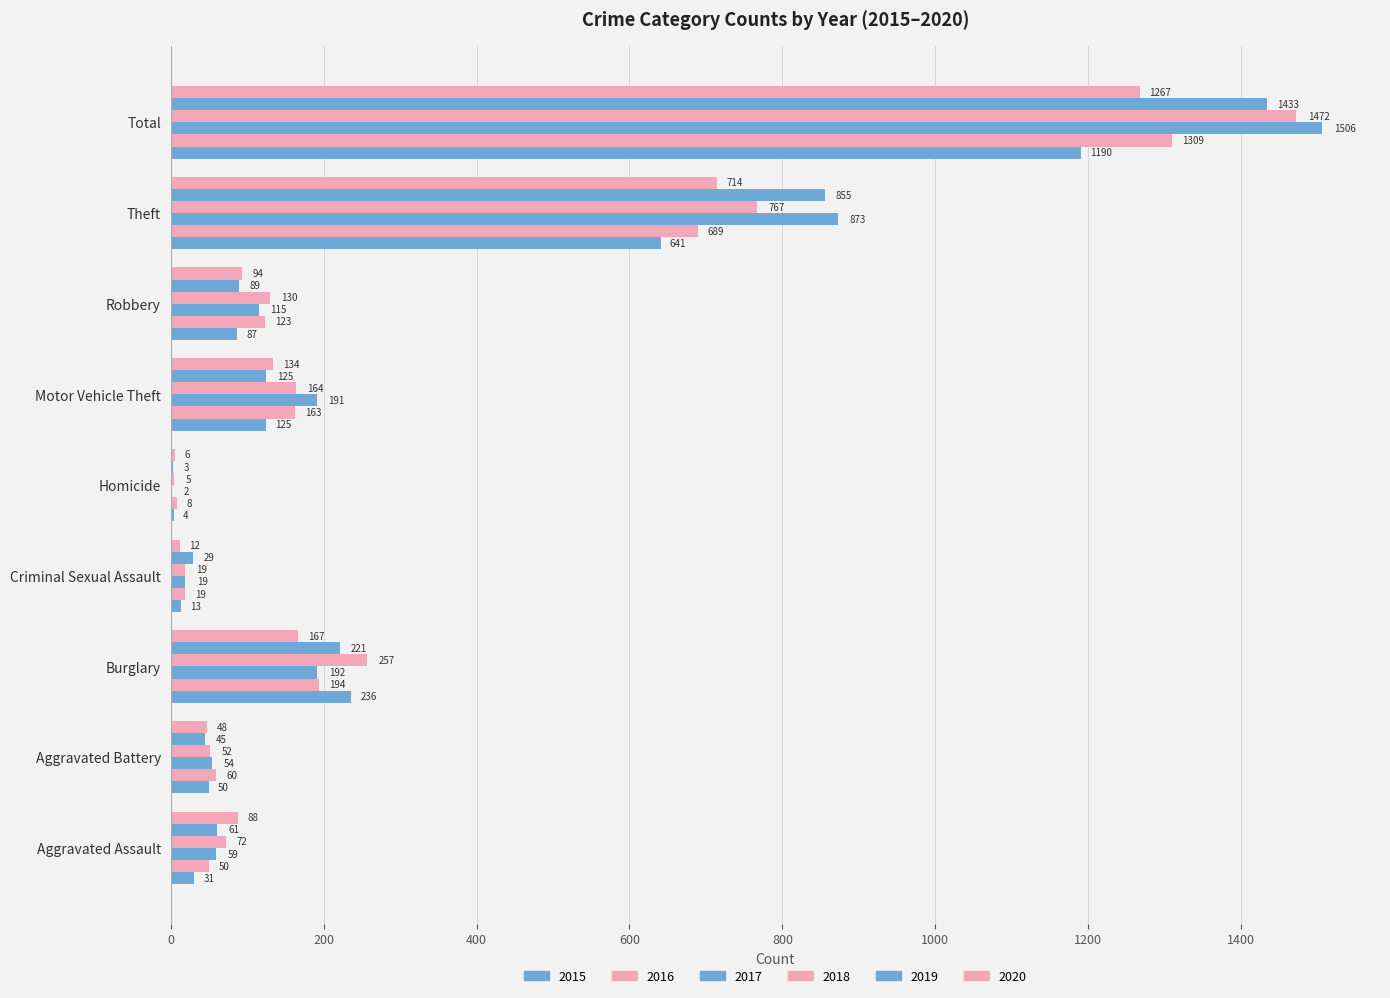

Count the number of categories in the chart.

9